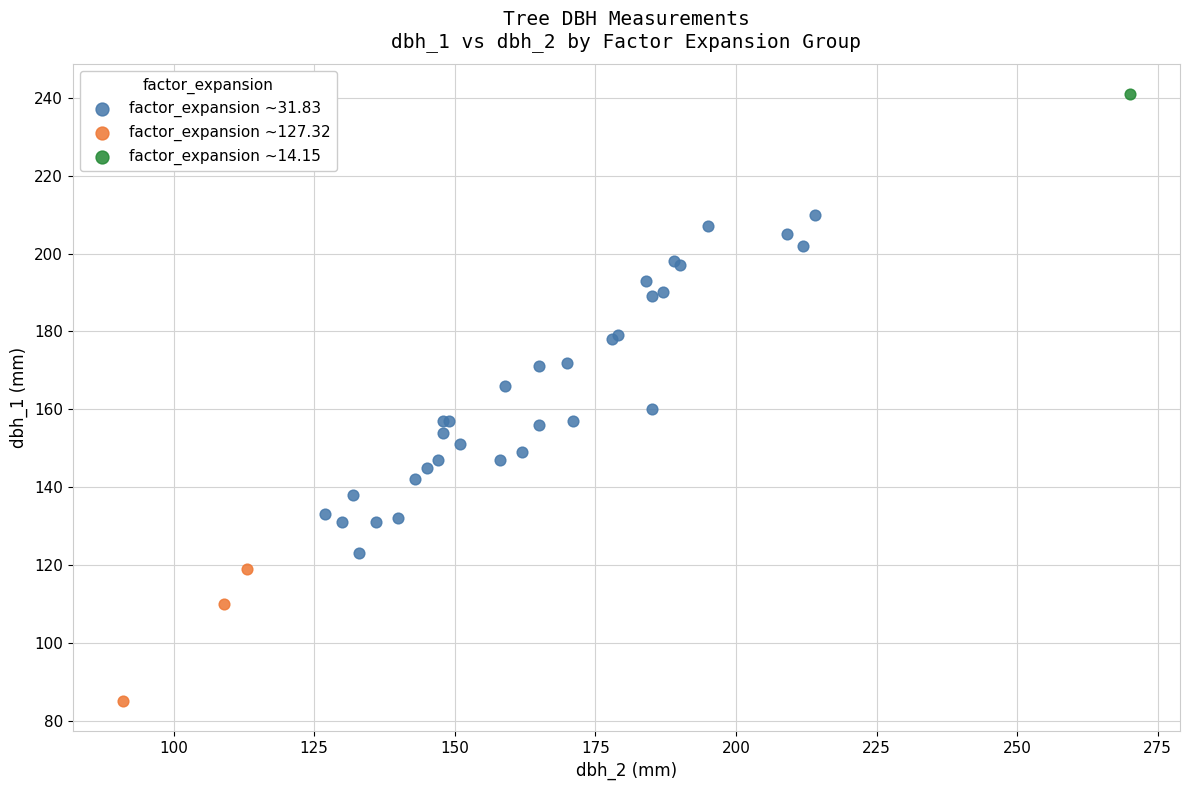

What are all the series names shown in the legend?

factor_expansion ~31.83, factor_expansion ~127.32, factor_expansion ~14.15